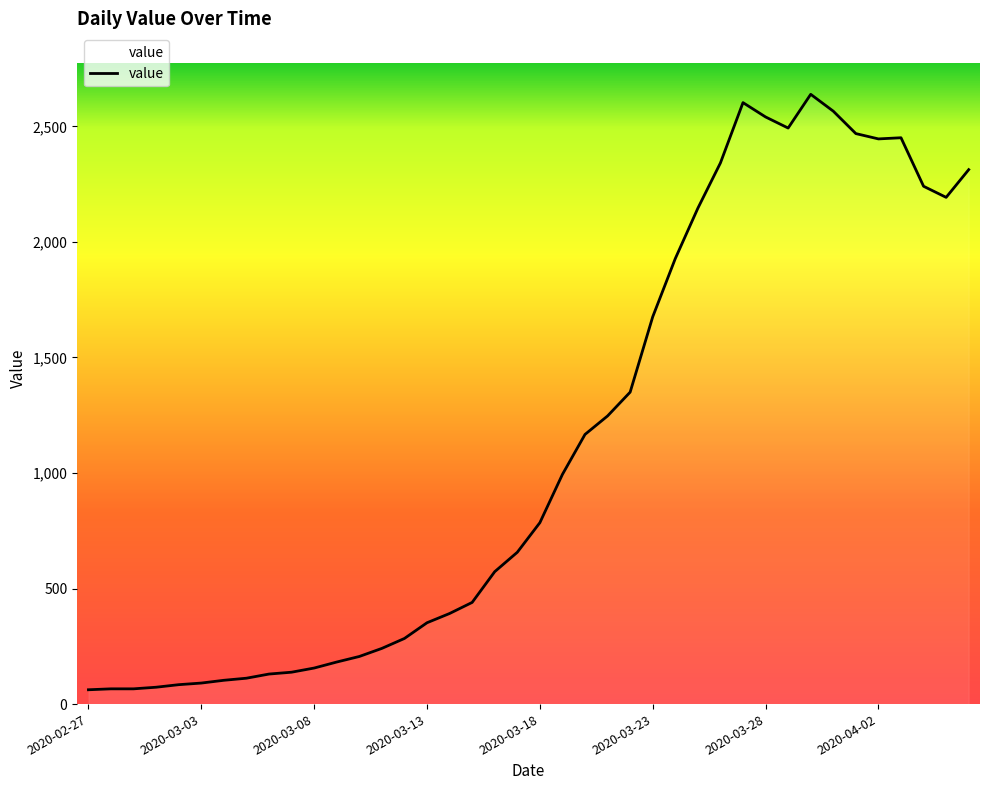

What is the maximum value shown in the chart?

2639